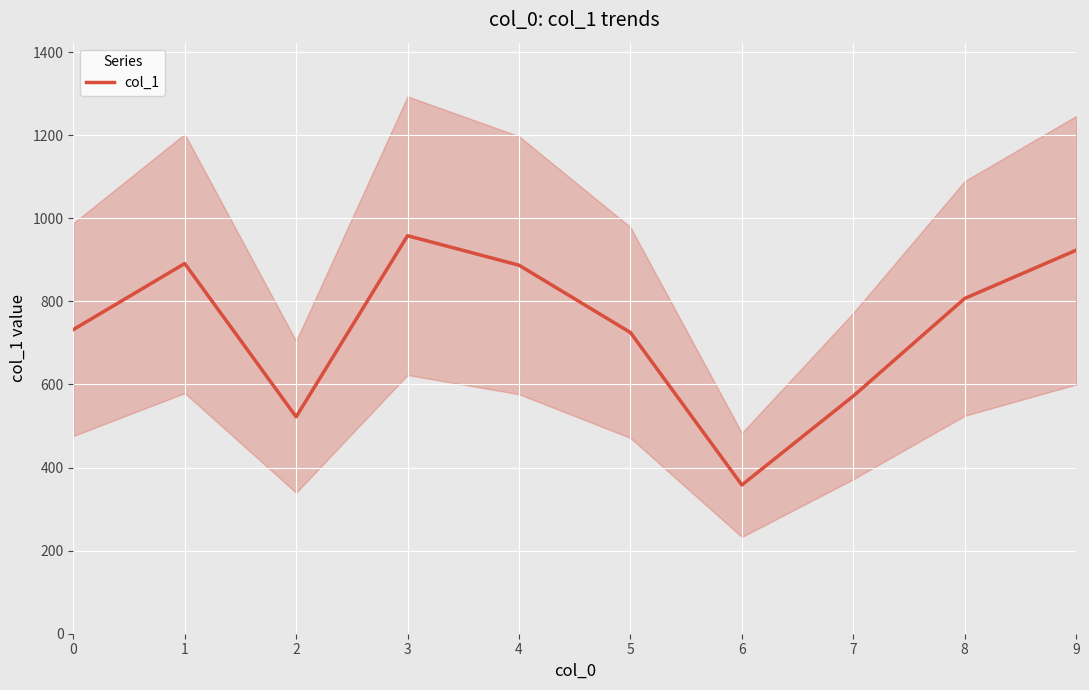

Where is the first local minimum?

2